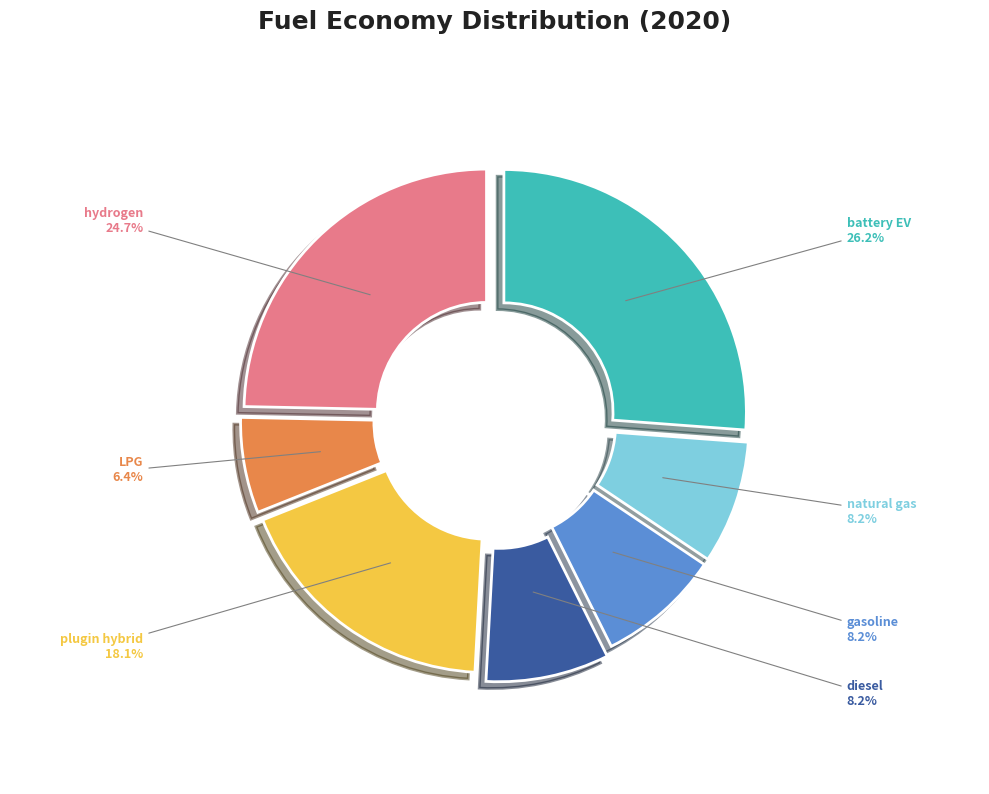

Is there any slice that represents more than half of the pie?

No